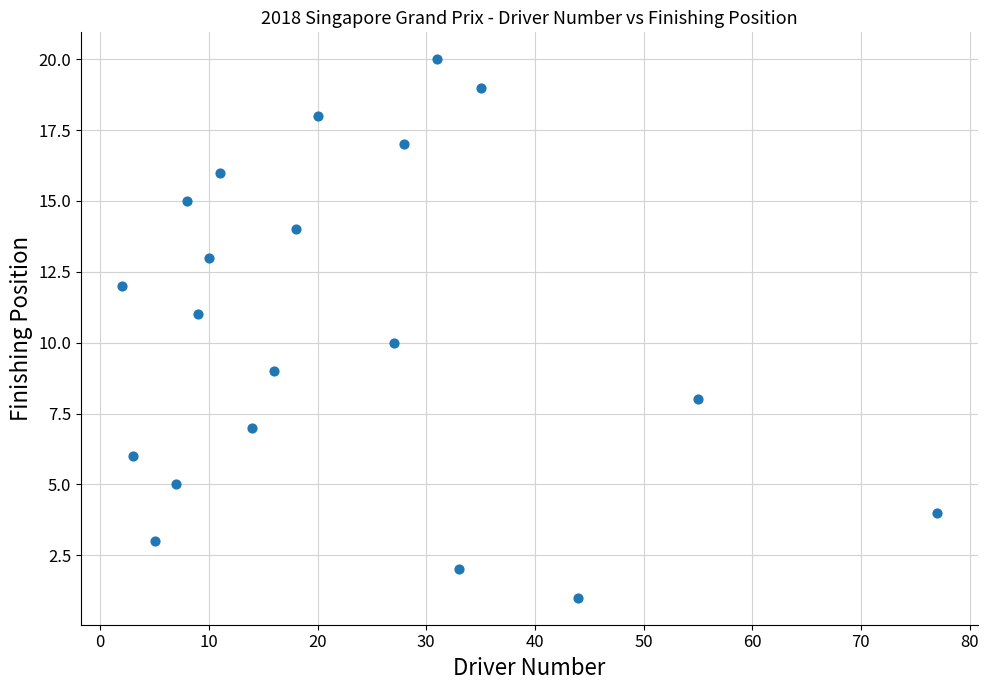

What is the range of Y values (max minus min)?

19